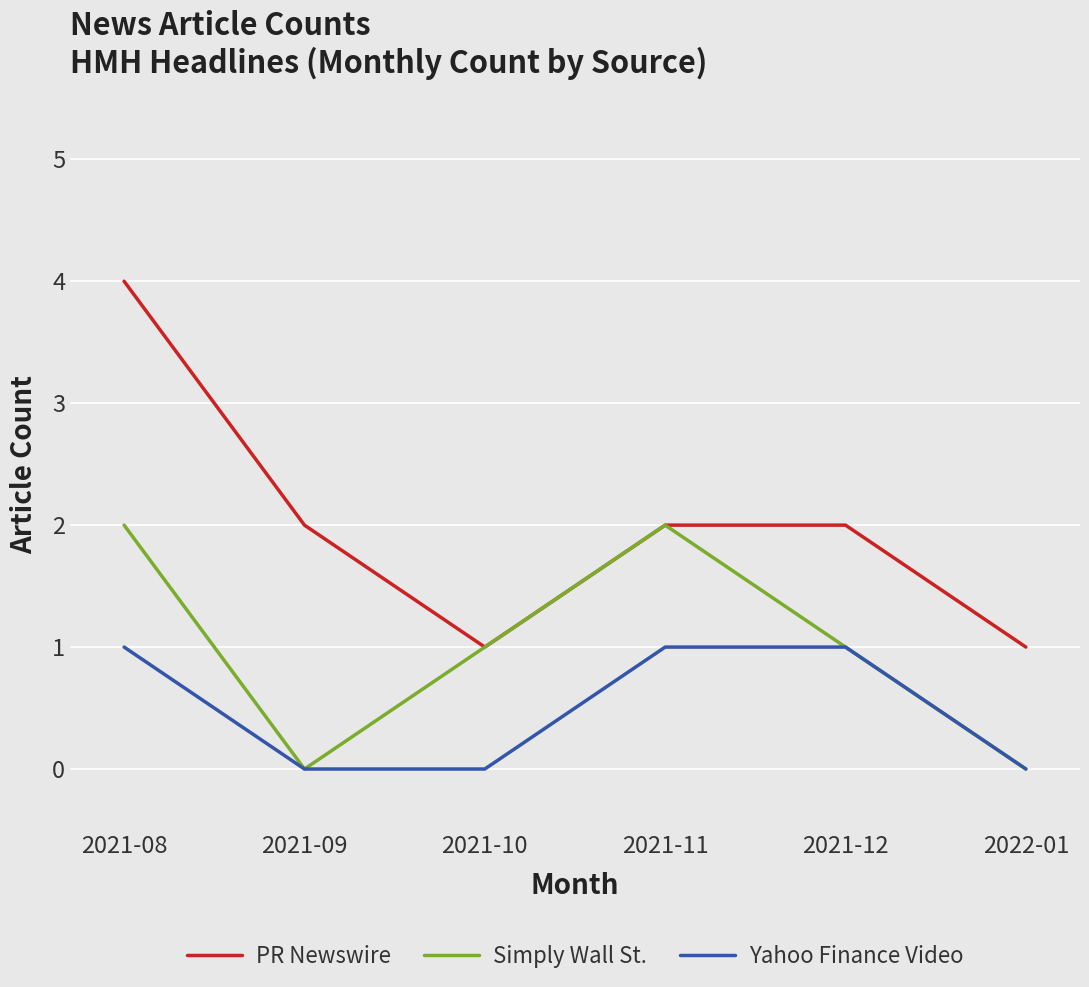

True or false: PR Newswire and Yahoo Finance Video cross at least once.

False